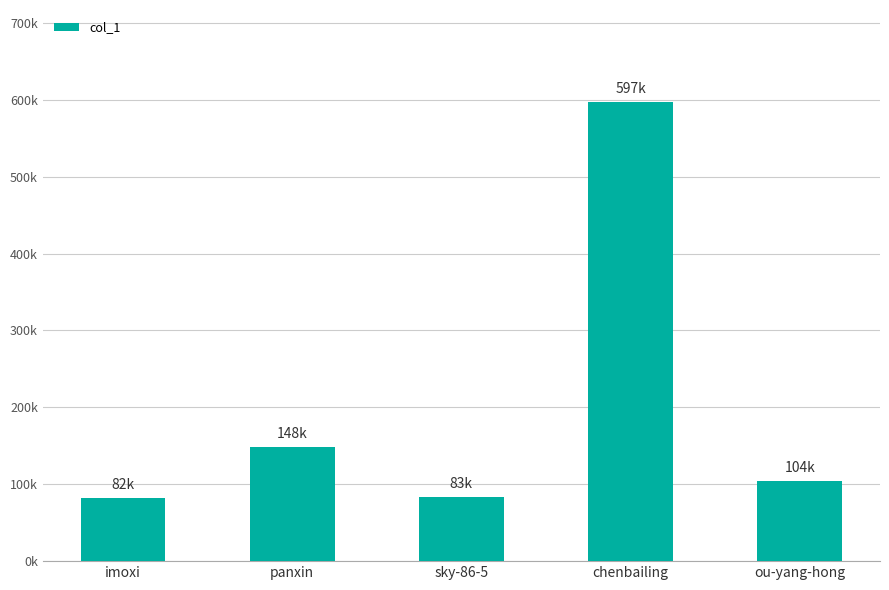

What is the value of the 4th bar from the left?

597386